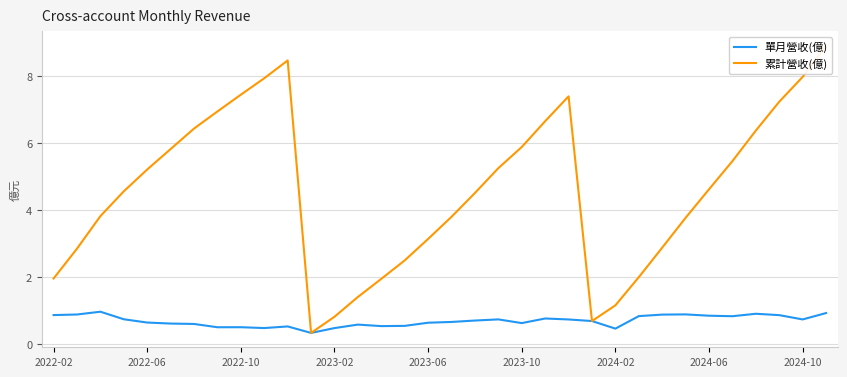

Which series has the widest spread of values?

累計營收(億)